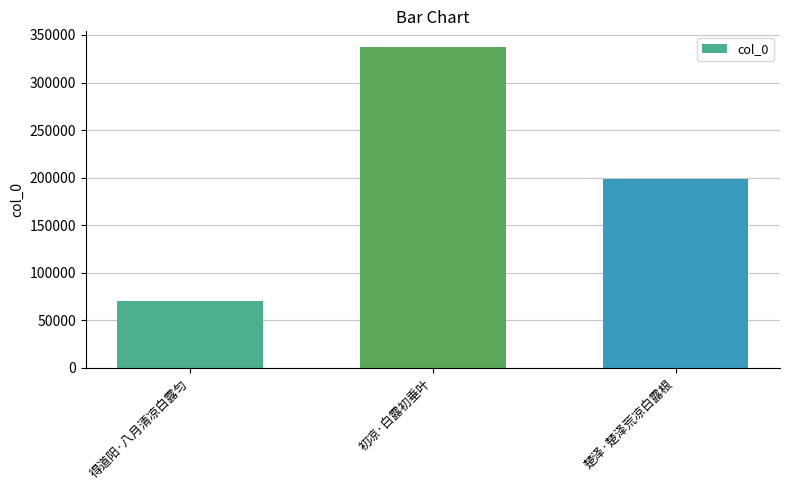

How many series are shown in this chart?

1